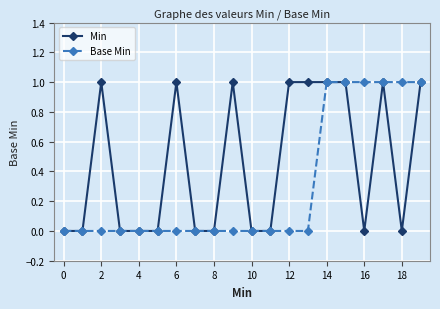

Which series has the largest total across all categories?

Min